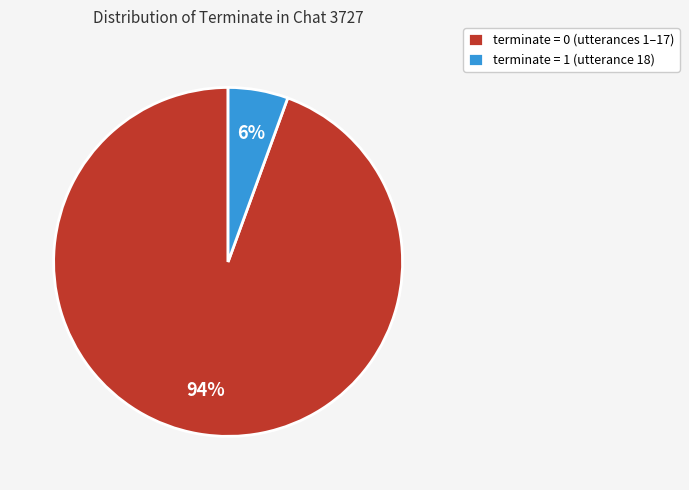

To the nearest percent, what is the combined percentage of terminate = 0 and terminate = 1?

100%